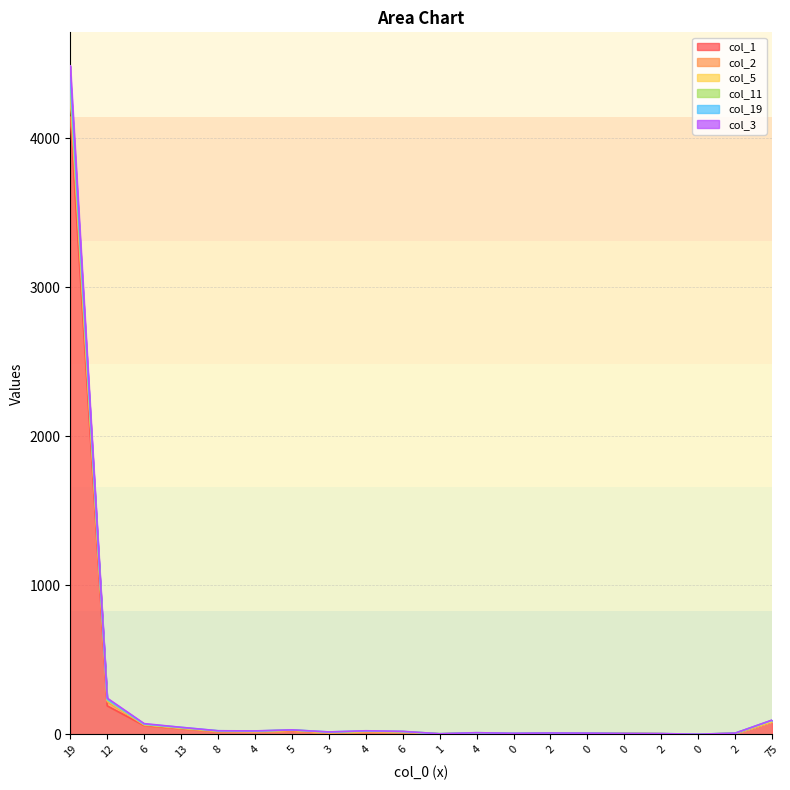

Does the chart display data point markers on the line(s)?

No